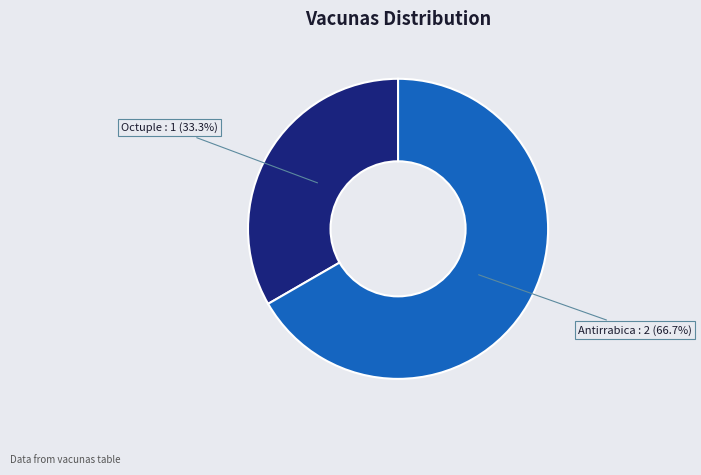

Does any single category account for the majority?

Yes